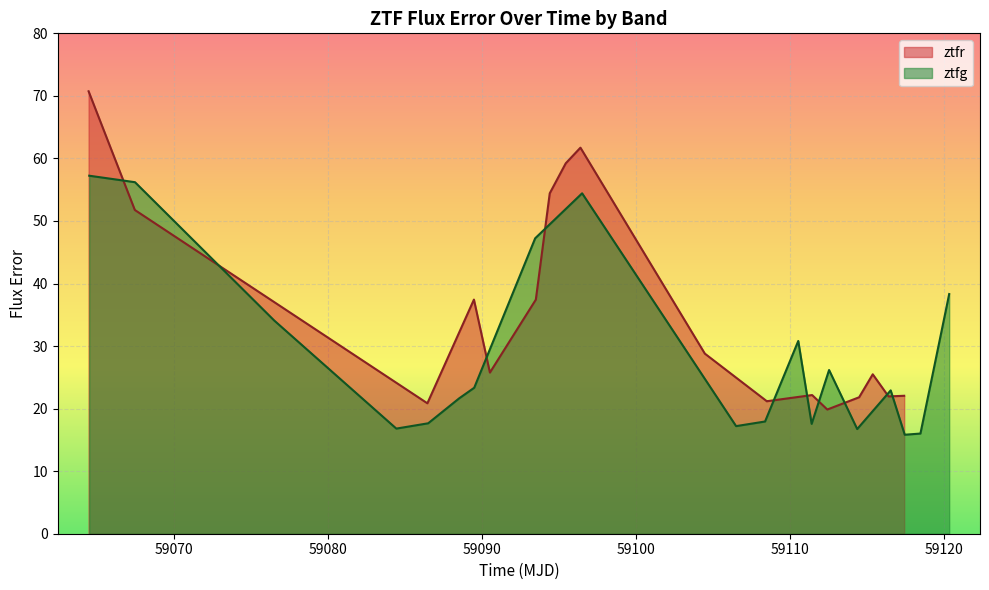

Read the ztfg value at 19.

16.9